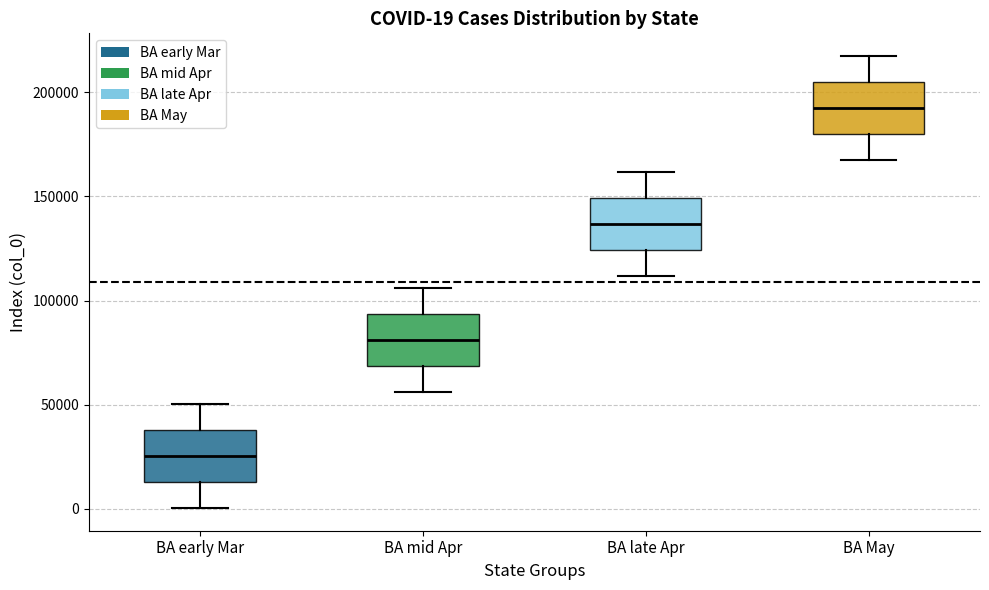

Which box's median line is the highest?

BA May